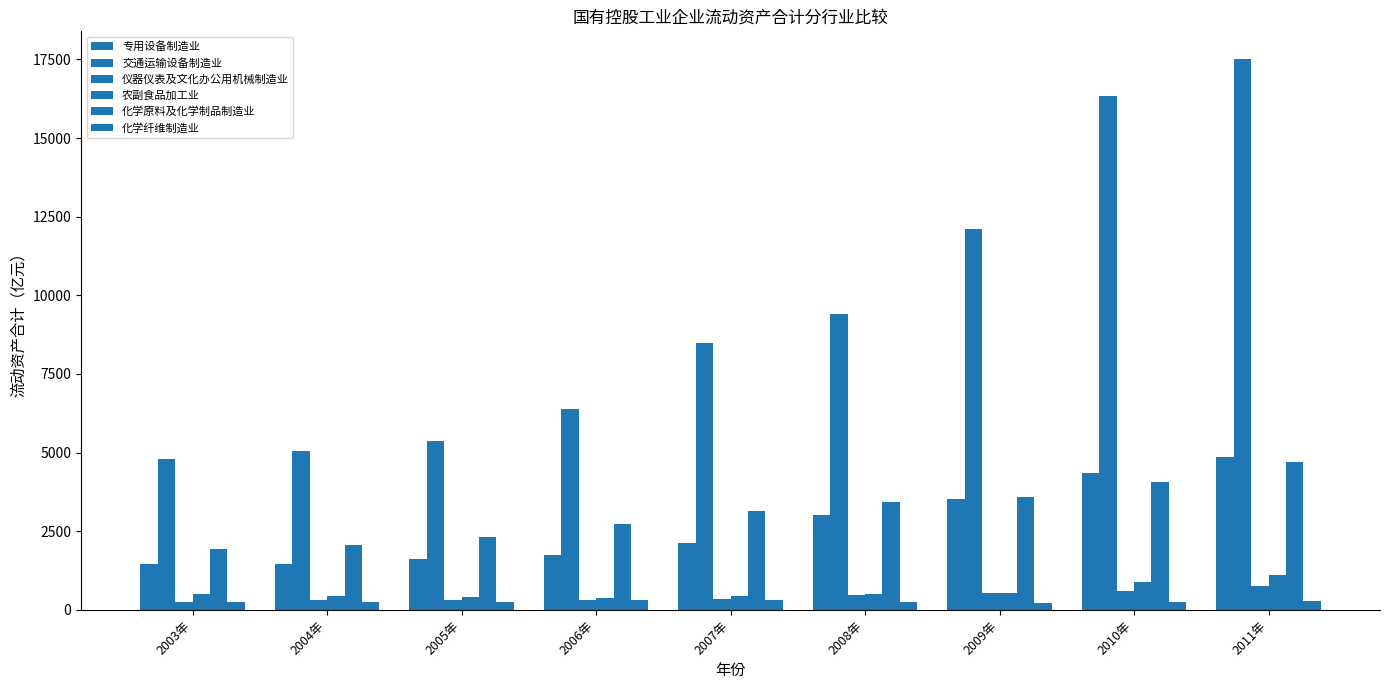

How many bars are there in each group?

6